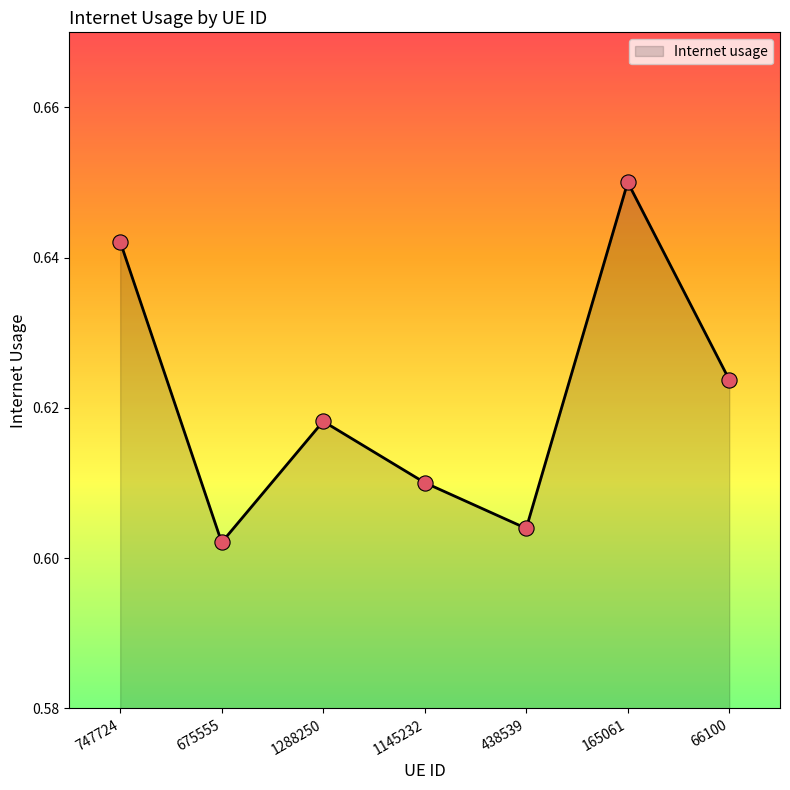

Which has a higher value, 747724 or 165061?

165061